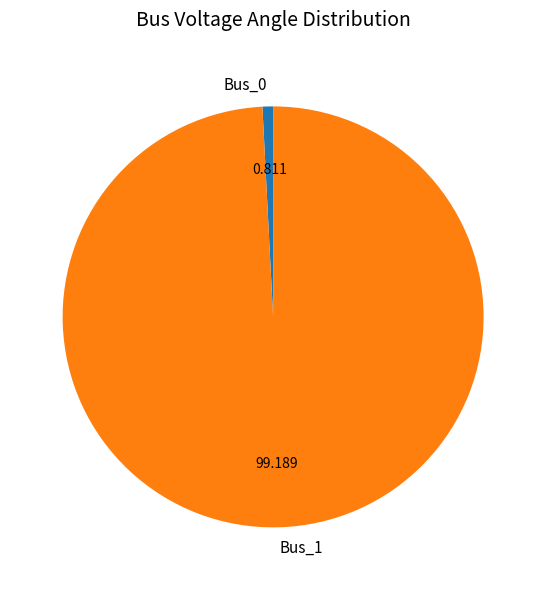

The Bus_1 slice represents 99% of the pie. True or false?

True